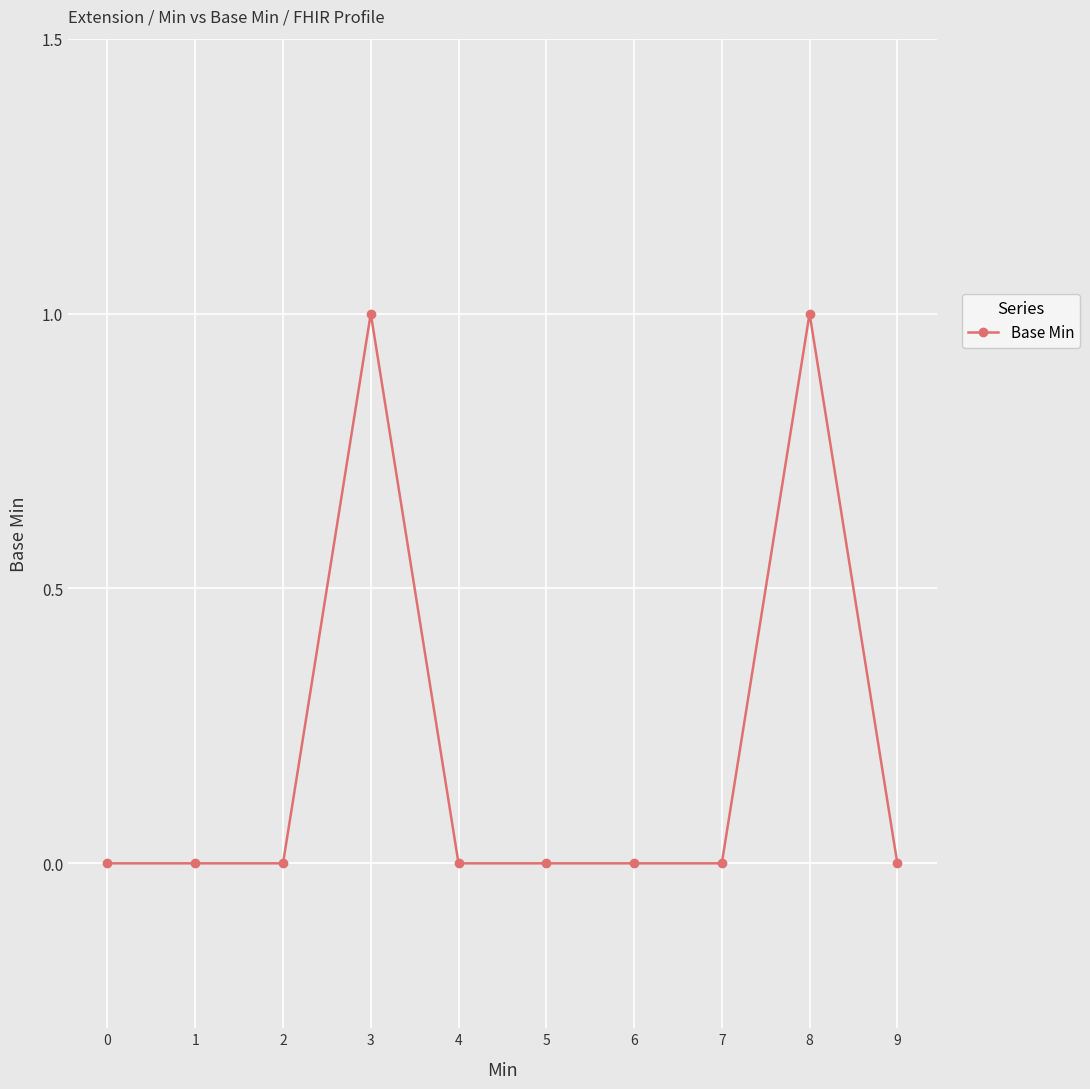

Reading left to right, transcribe all the data shown in this chart.

0=0	1=0	2=0	3=1	4=0	5=0	6=0	7=0	8=1	9=0